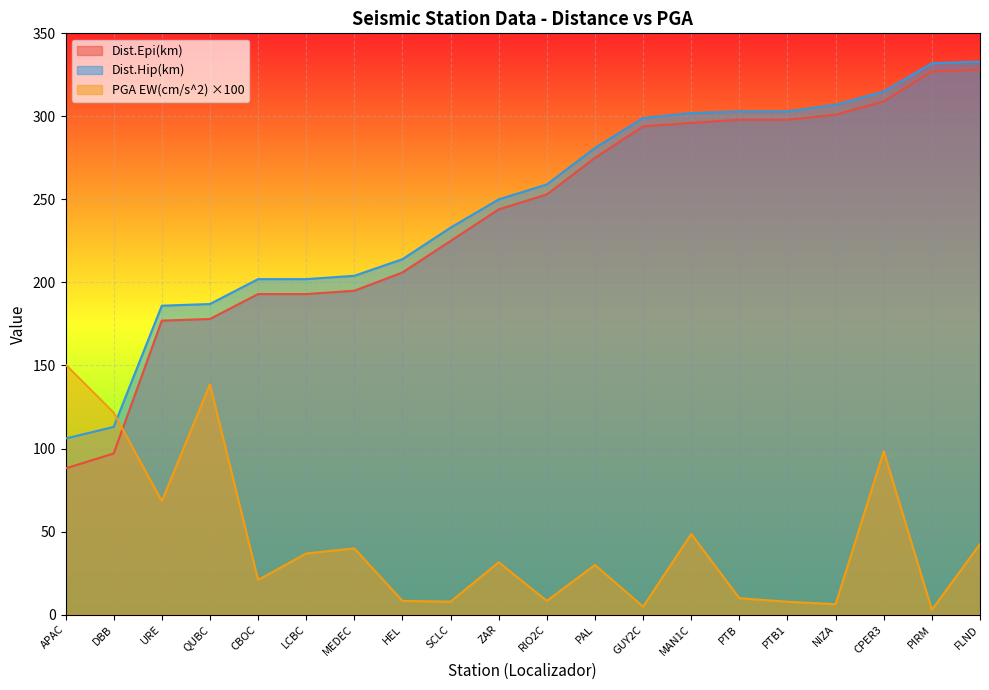

Does the chart display data point markers on the line(s)?

No